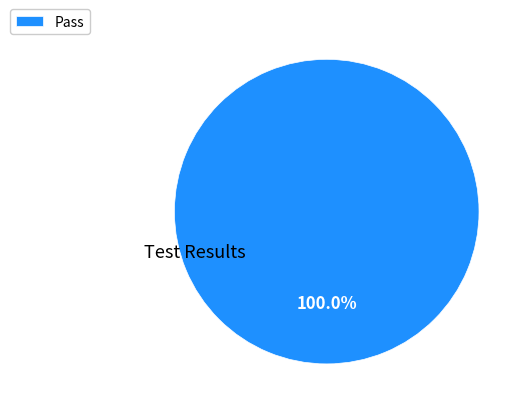

Does Pass represent more than half of the total?

Yes